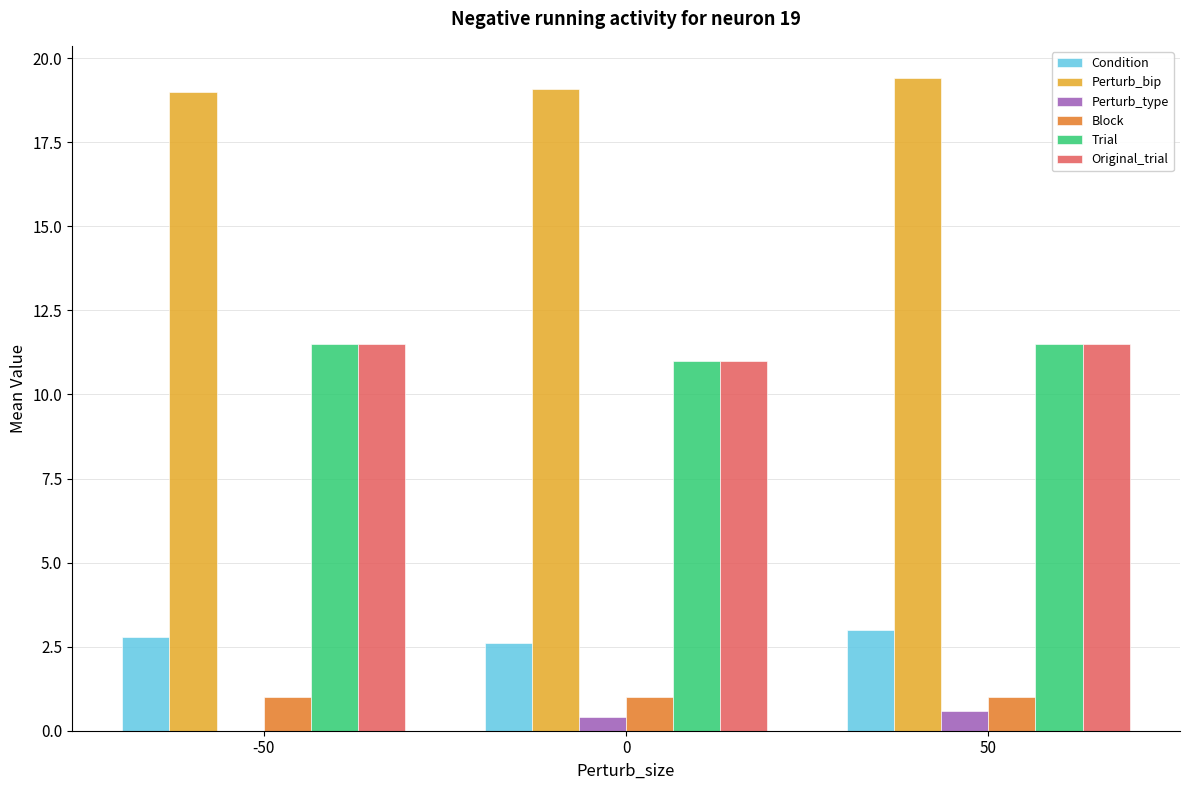

What is the maximum value shown in the chart?

19.4